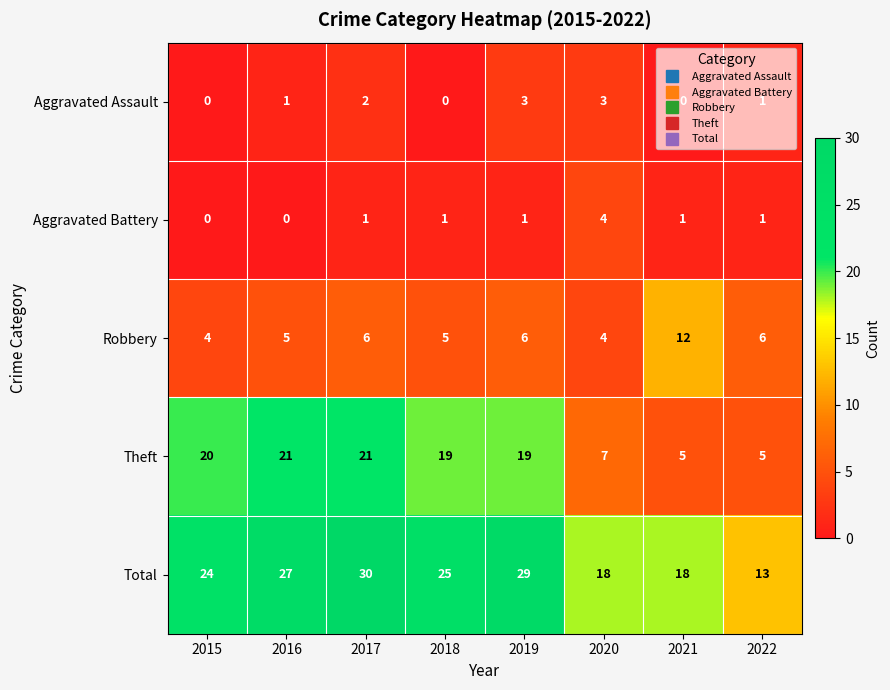

What is the total value across all series at 2015?

48